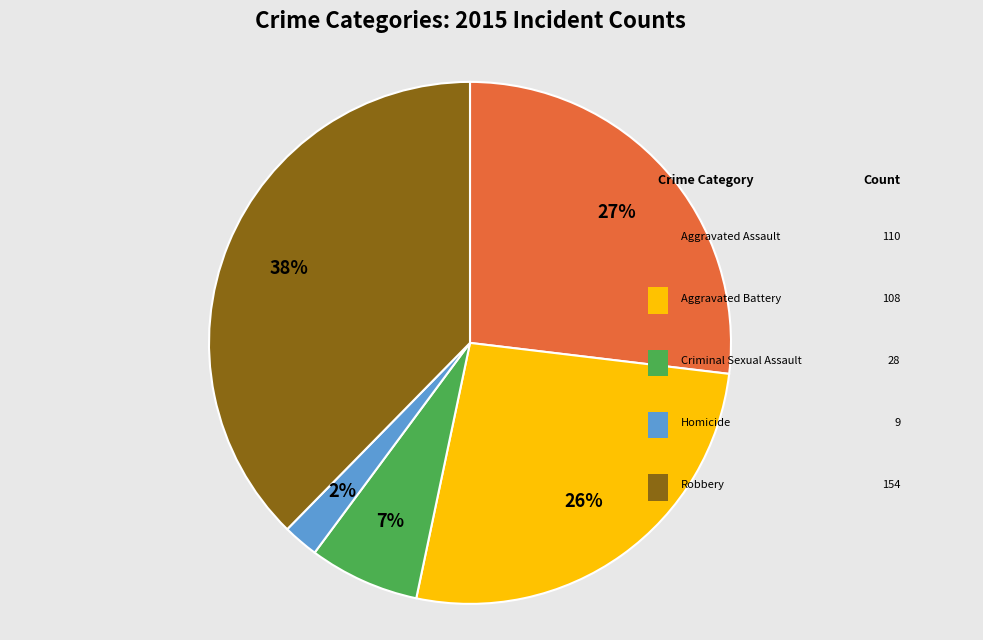

To the nearest percent, what is the average slice percentage?

20%